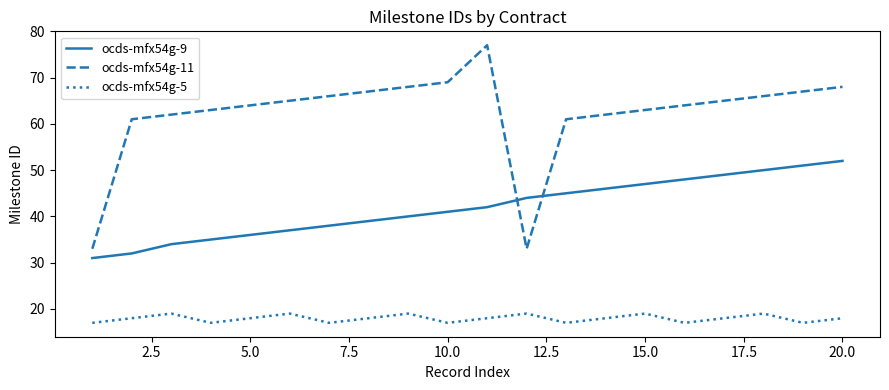

Reading left to right, list all the values displayed in this chart.

ocds-mfx54g-9: 31	32	34	35	36	37	38	39	40	41	42	44	45	46	47	48	49	50	51	52
ocds-mfx54g-11: 33	61	62	63	64	65	66	67	68	69	77	33	61	62	63	64	65	66	67	68
ocds-mfx54g-5: 17	18	19	17	18	19	17	18	19	17	18	19	17	18	19	17	18	19	17	18